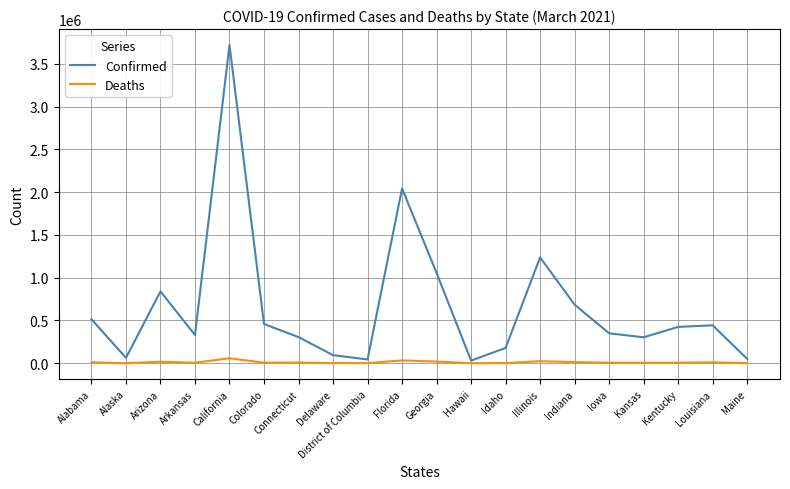

What is the difference between the highest and lowest values at Kentucky?

418993